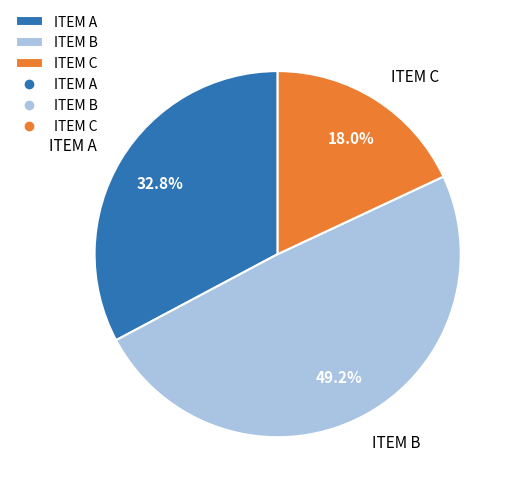

Rank the categories by value from highest to lowest.

ITEM B, ITEM A, ITEM C